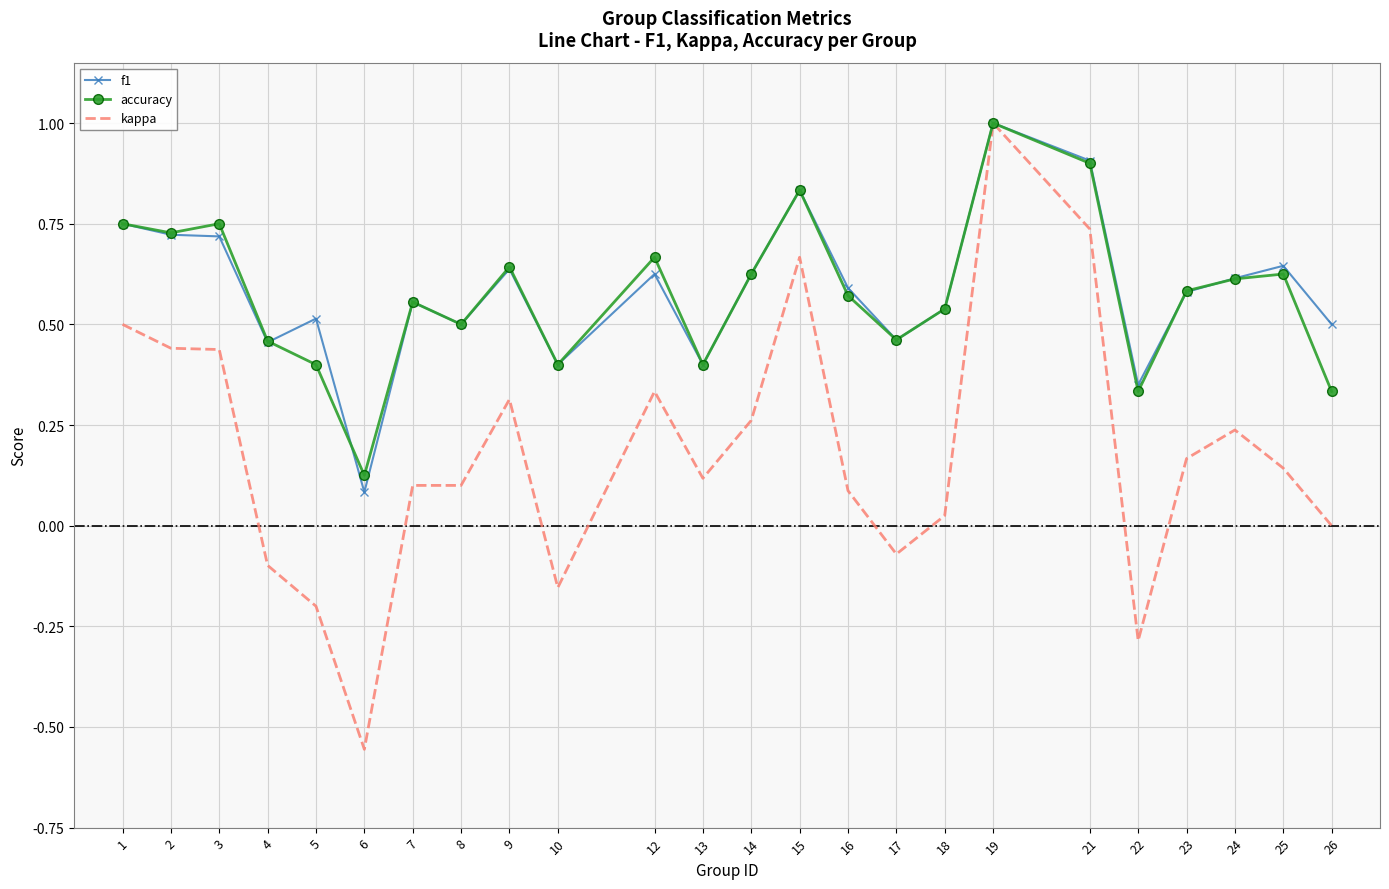

Which series has the largest range (max minus min)?

kappa